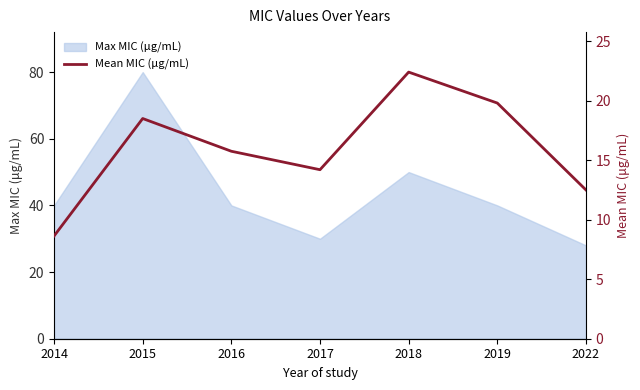

Reading left to right, extract all data points from this chart.

8.6	18.5	15.8	14.2	22.4	19.8	12.5